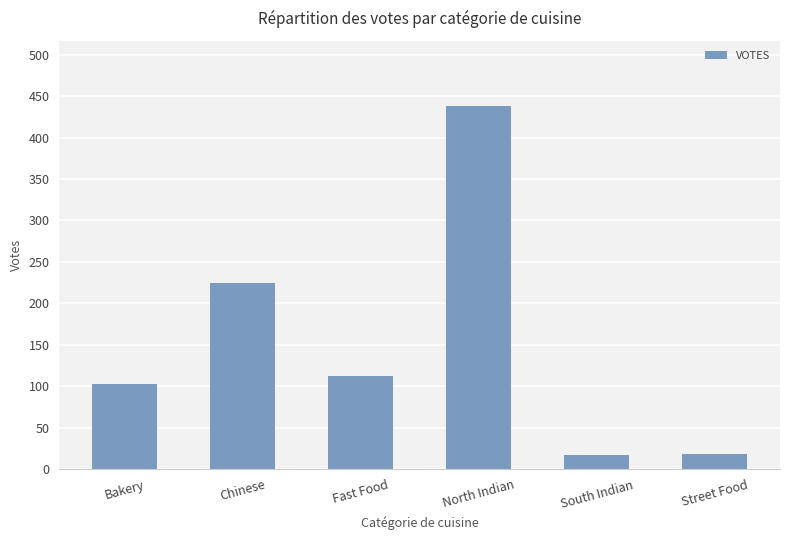

What is the difference between the second highest and minimum values?

207